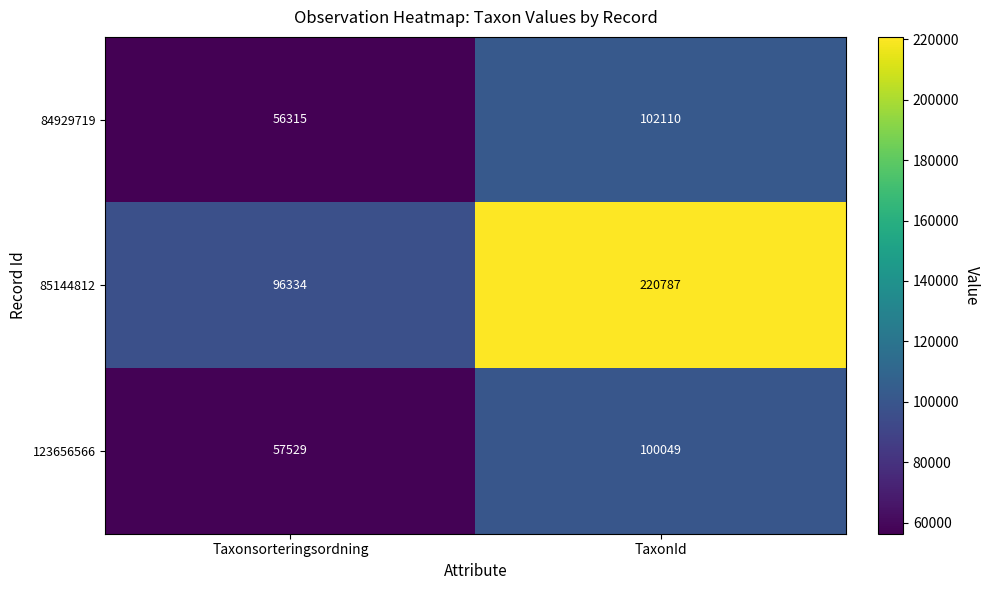

At Taxonsorteringsordning, list the series in order from largest to smallest.

85144812, 123656566, 84929719